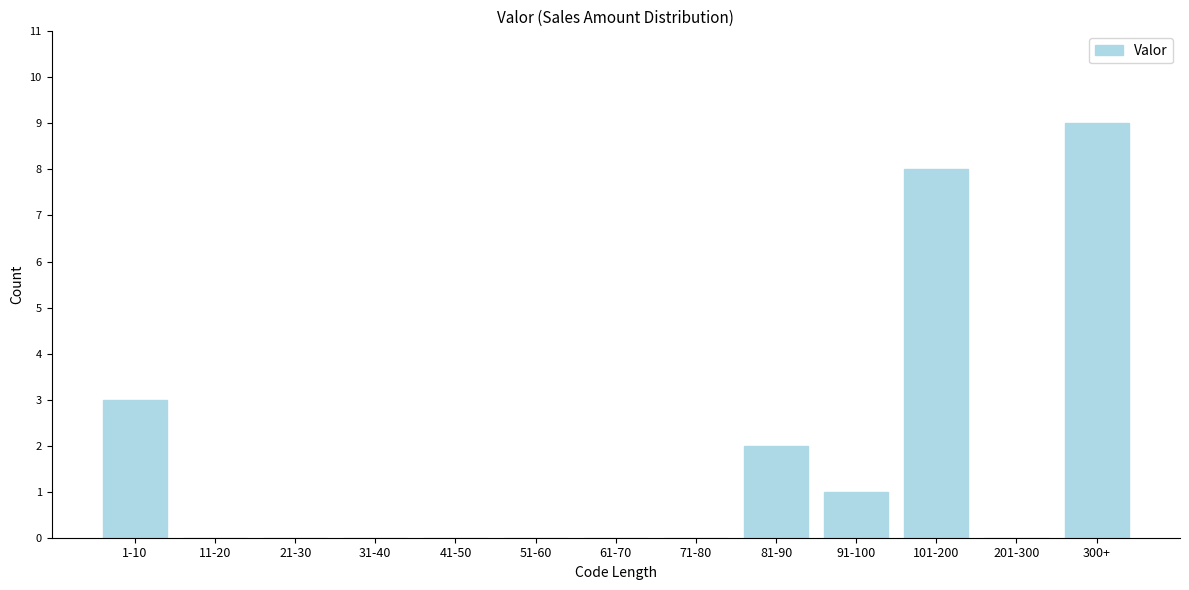

Reading right to left, what are all the values shown in this chart?

300+=9	201-300=0	101-200=8	91-100=1	81-90=2	71-80=0	61-70=0	51-60=0	41-50=0	31-40=0	21-30=0	11-20=0	1-10=3